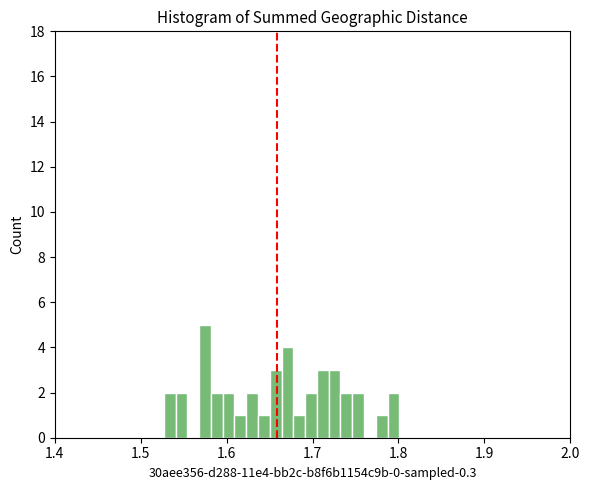

Around what value on the x-axis is the tallest bar? Give the approximate position of its centre, as read against the axis.

1.57